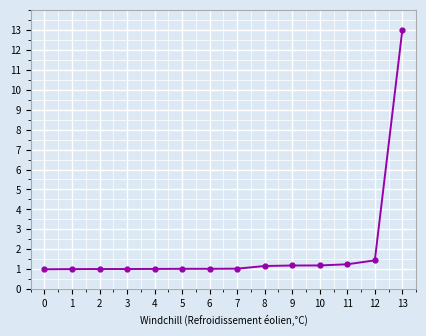

Does the chart have visible grid lines?

Yes